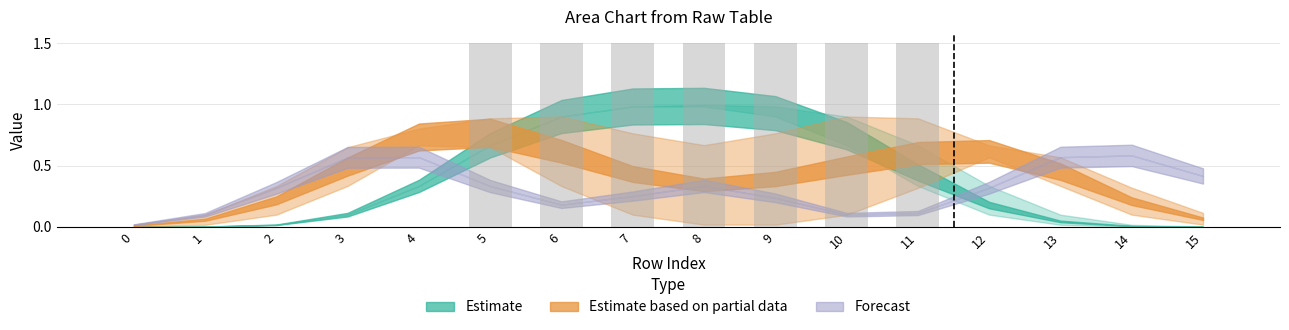

What is the change in value from 4 to 8?

+1.5